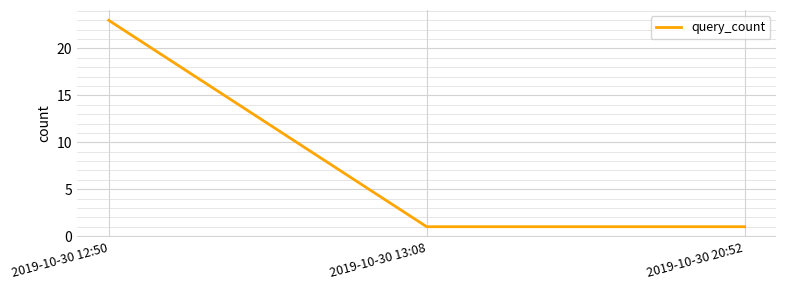

Between 2019-10-30 13:08 and 2019-10-30 12:50, which is larger?

2019-10-30 12:50